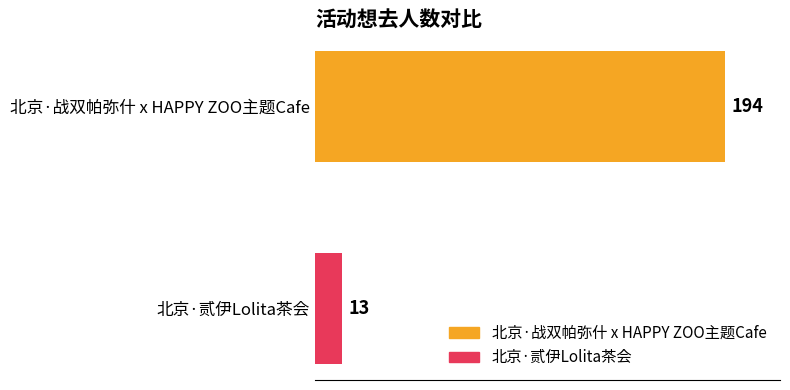

List the labels in order of value, largest first.

北京·战双帕弥什 x HAPPY ZOO主题Cafe, 北京·贰伊Lolita茶会